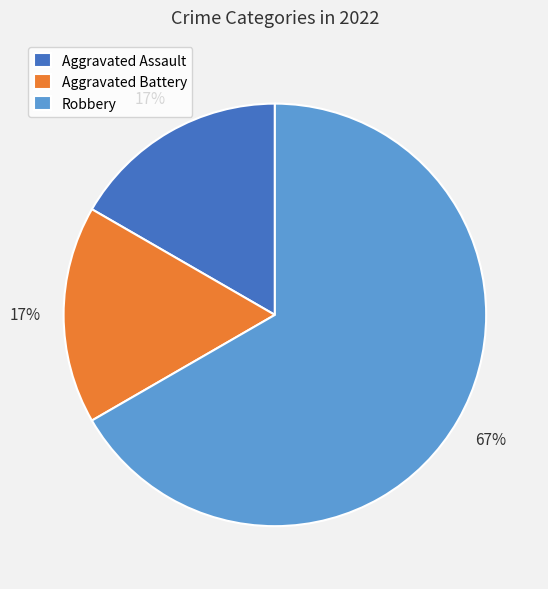

Is Robbery the majority of the pie?

Yes